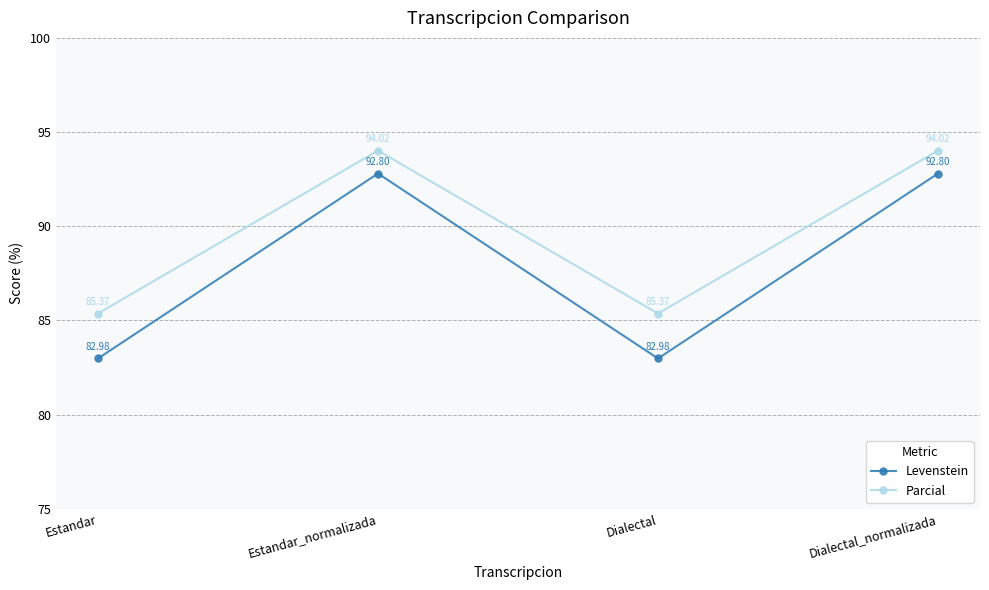

What is the value of the Levenstein point at the 3rd from the left?

83.0